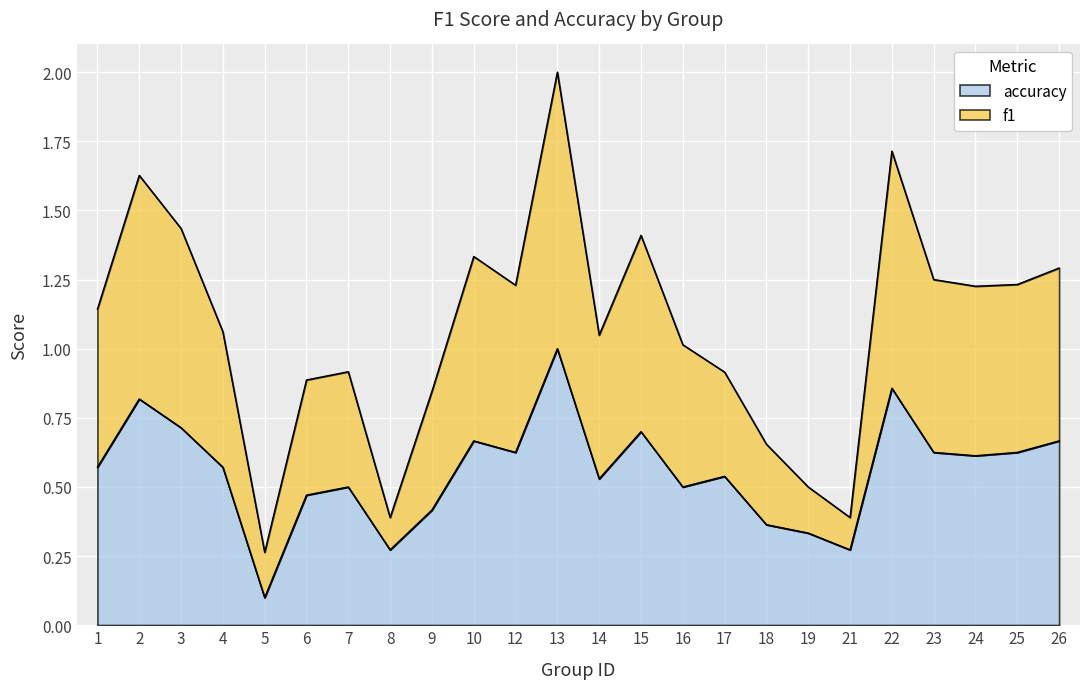

In accuracy, how many points are higher than both neighbors (excluding endpoints)?

7